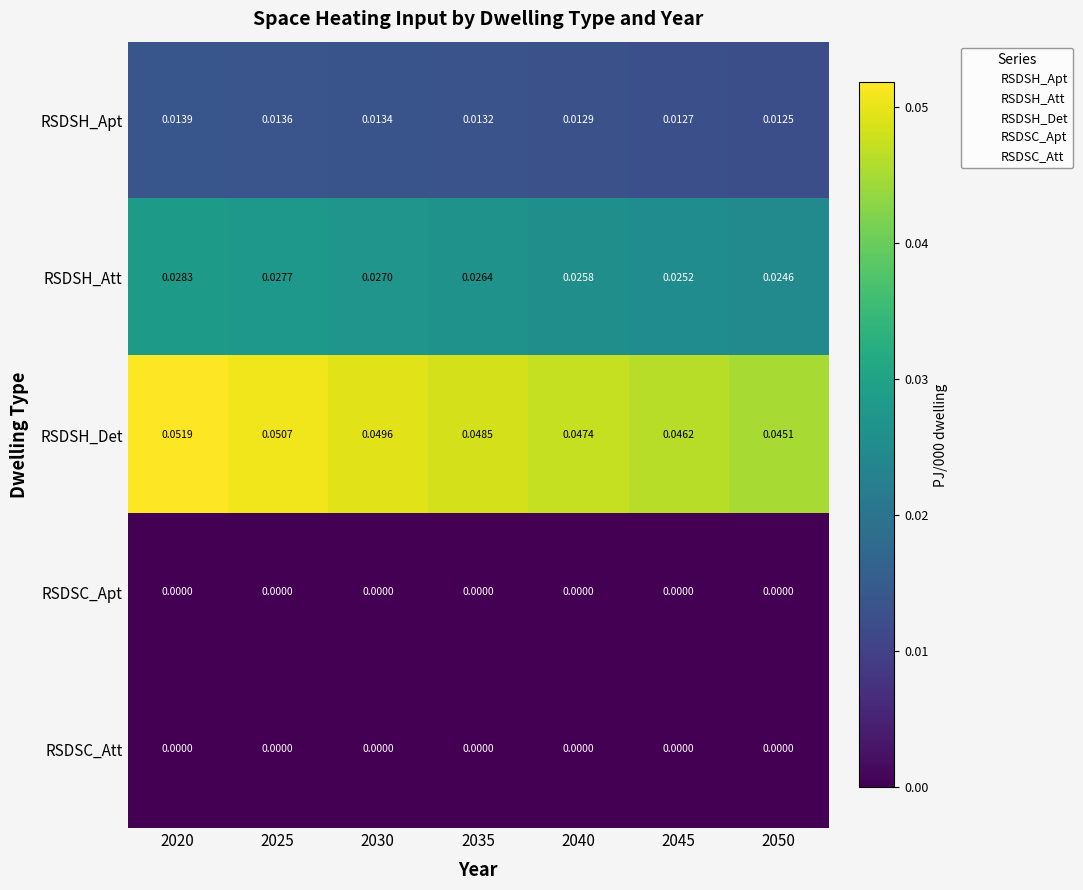

Which series has the widest spread of values?

RSDSH_Det